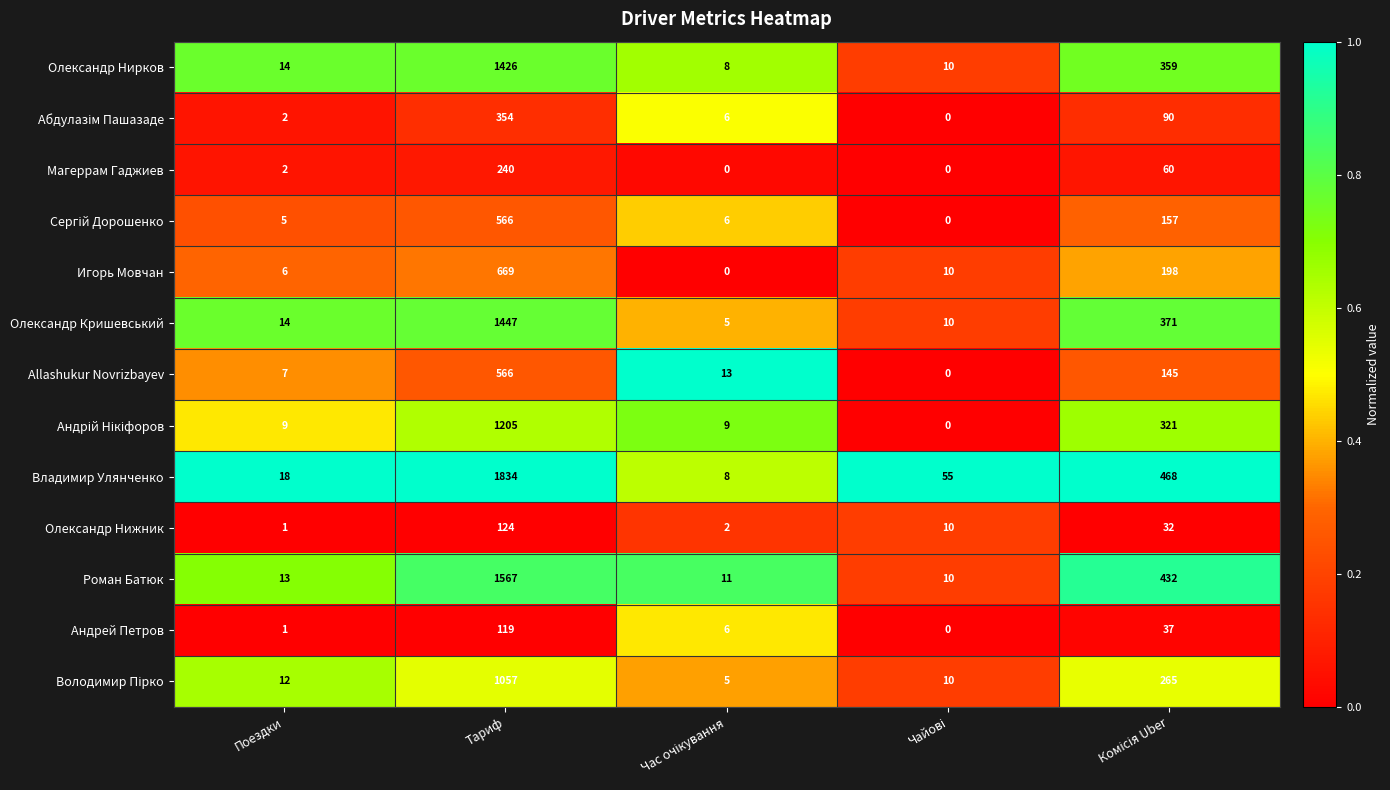

What is the maximum value shown in the chart?

1834